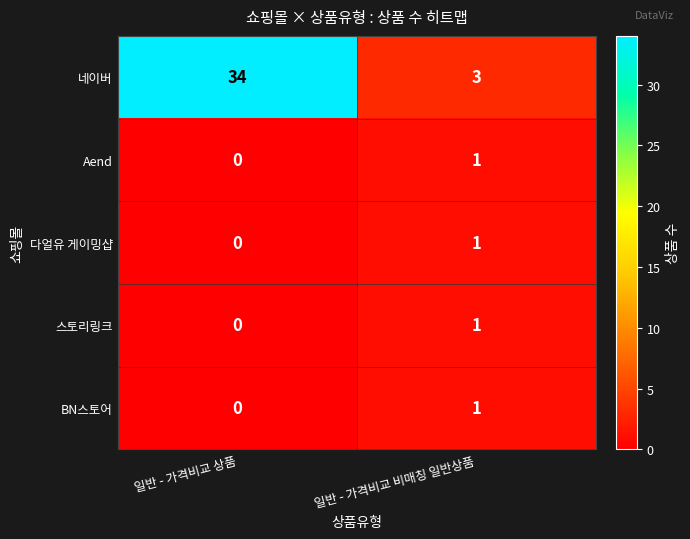

Which series changed the most between 일반 - 가격비교 상품 and 일반 - 가격비교 비매칭 일반상품?

네이버